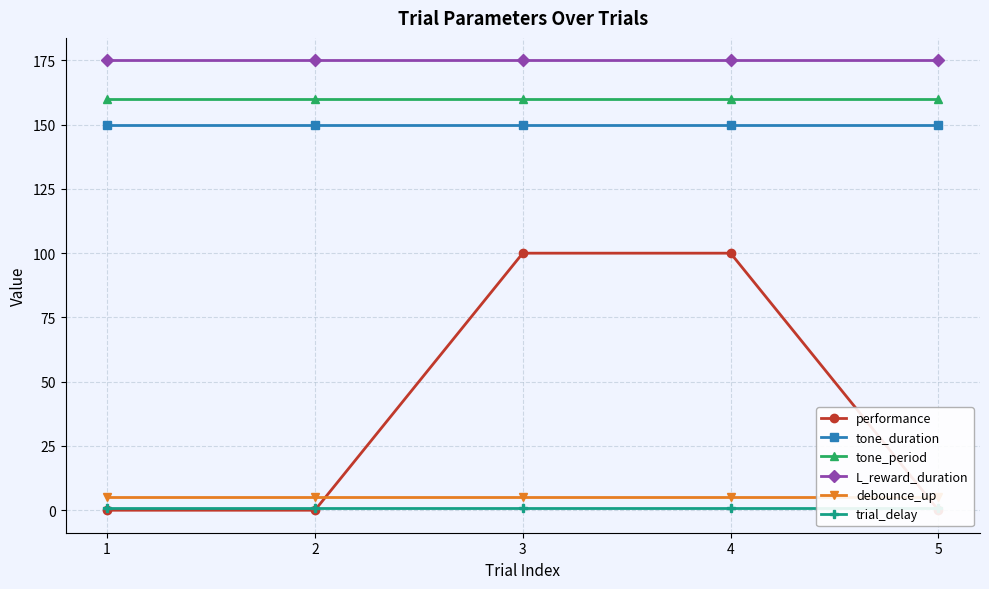

Which series has the widest spread of values?

performance